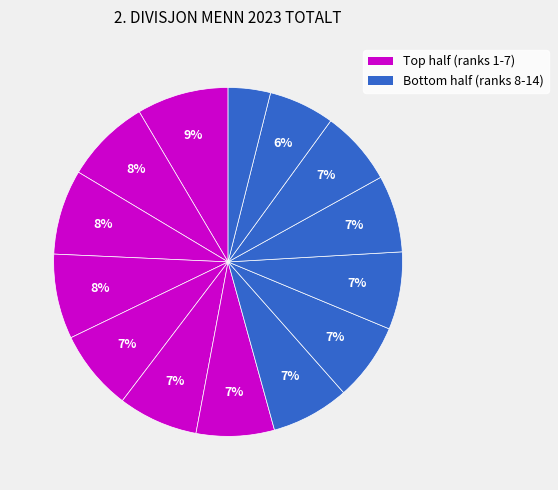

Which slice is the smallest?

Nittedal IL